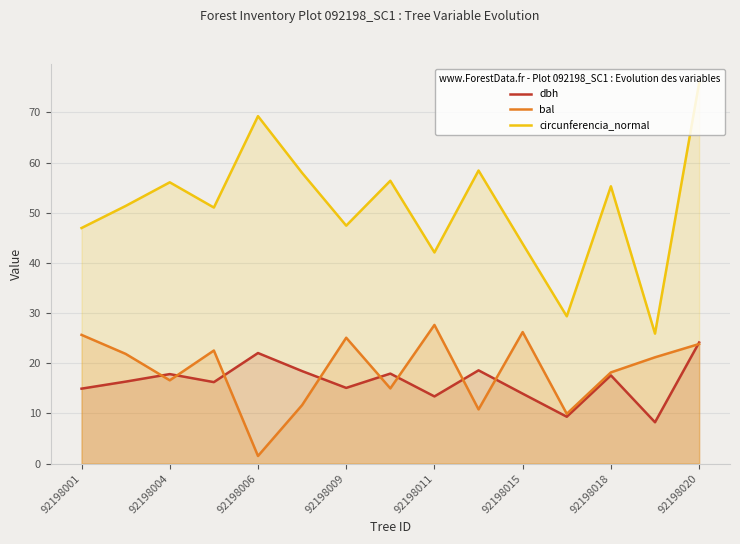

How many lines are shown in the chart?

3